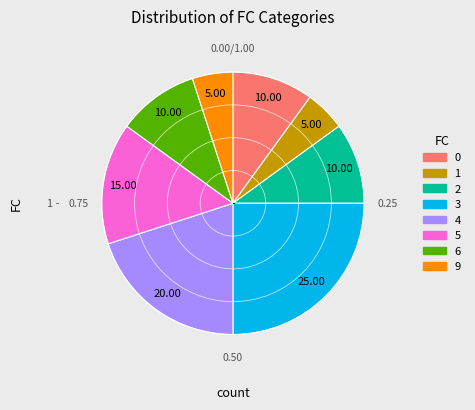

Does 2 account for over 50% of the chart?

No